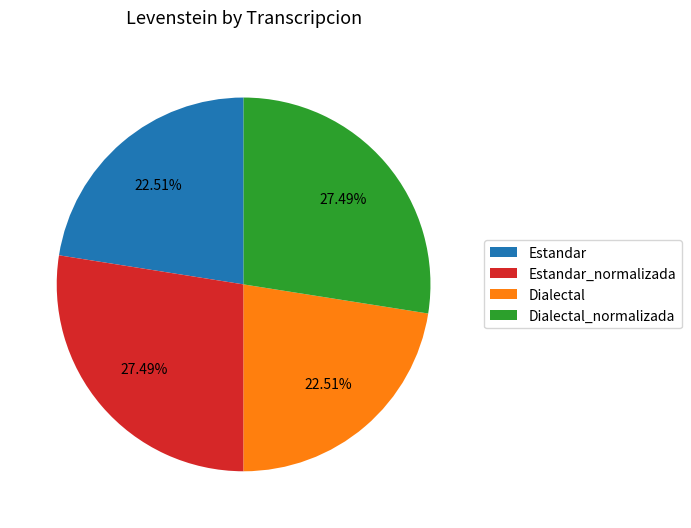

Combined, do Estandar_normalizada and Dialectal_normalizada account for over 50%?

Yes